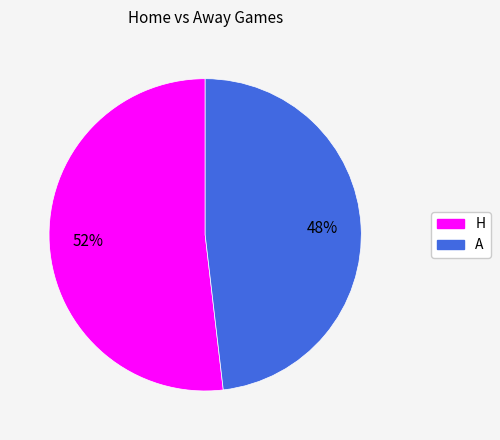

Which slice is the largest?

H